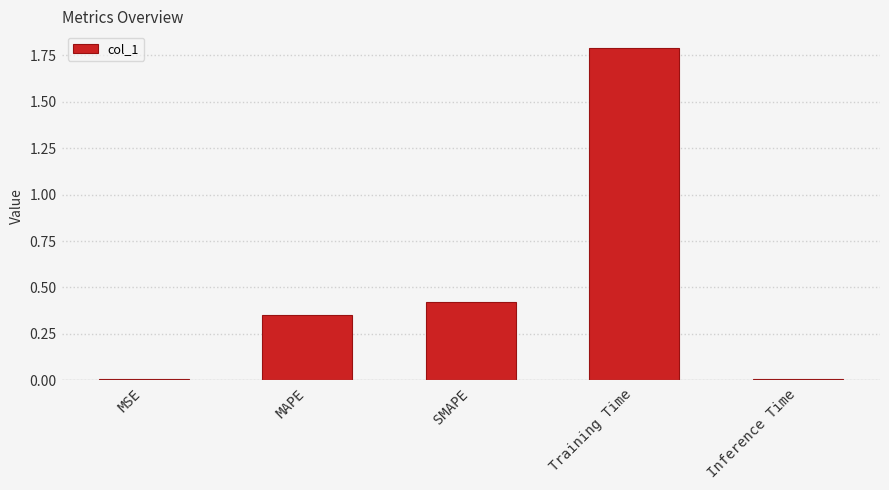

What is the average value?

0.5